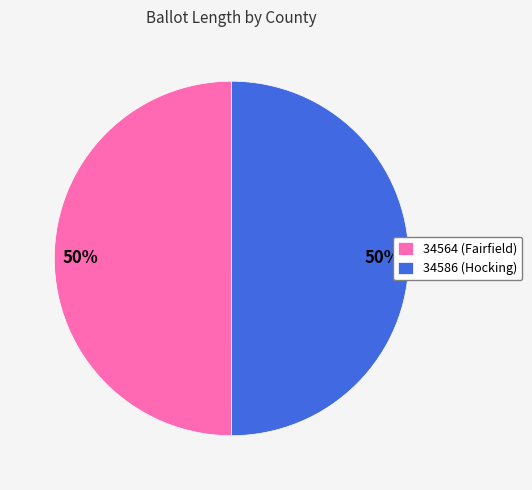

How many segments does this pie chart have?

2